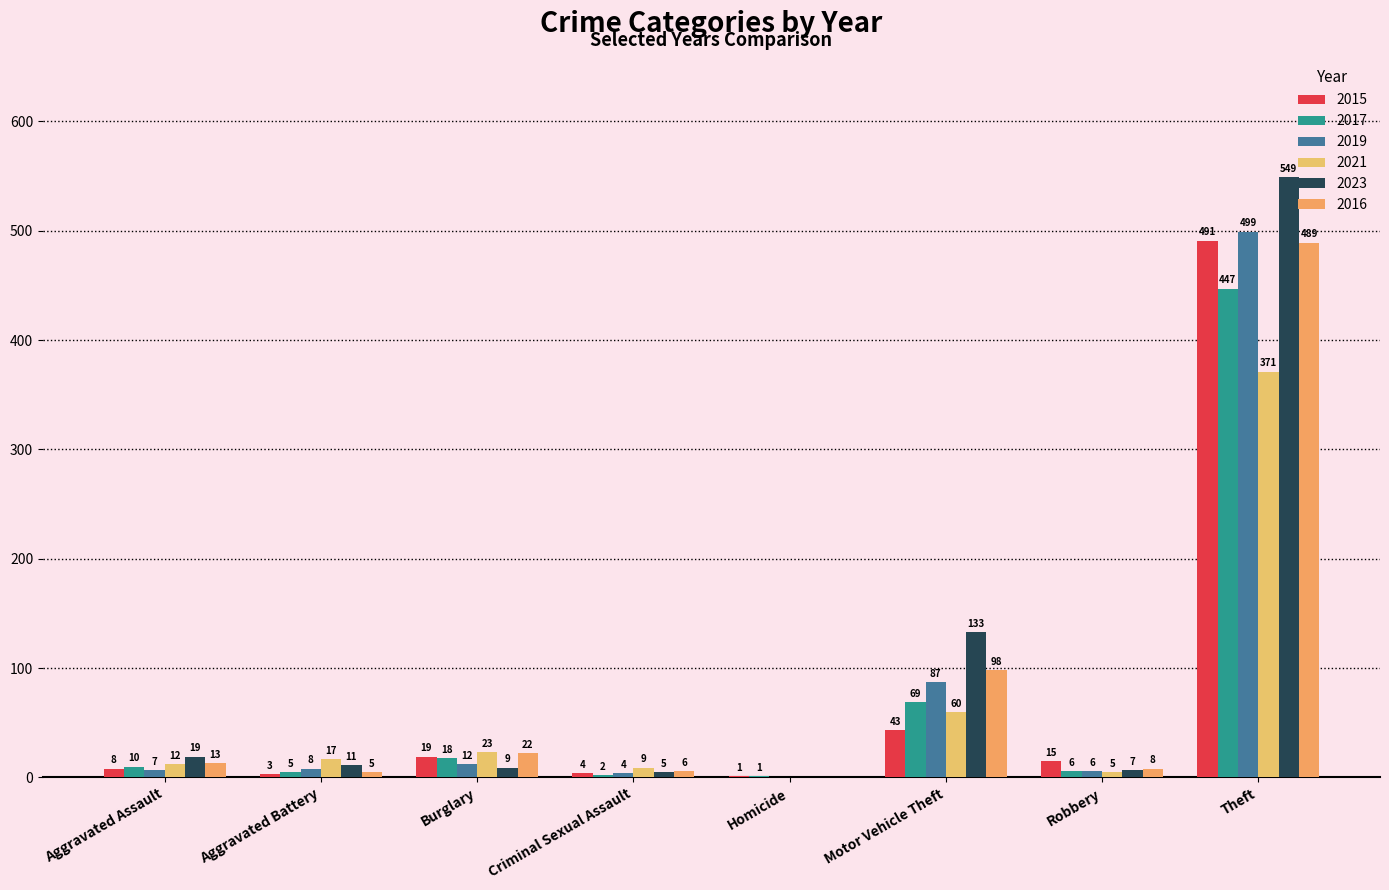

What is the average value of the 2017 series?

70